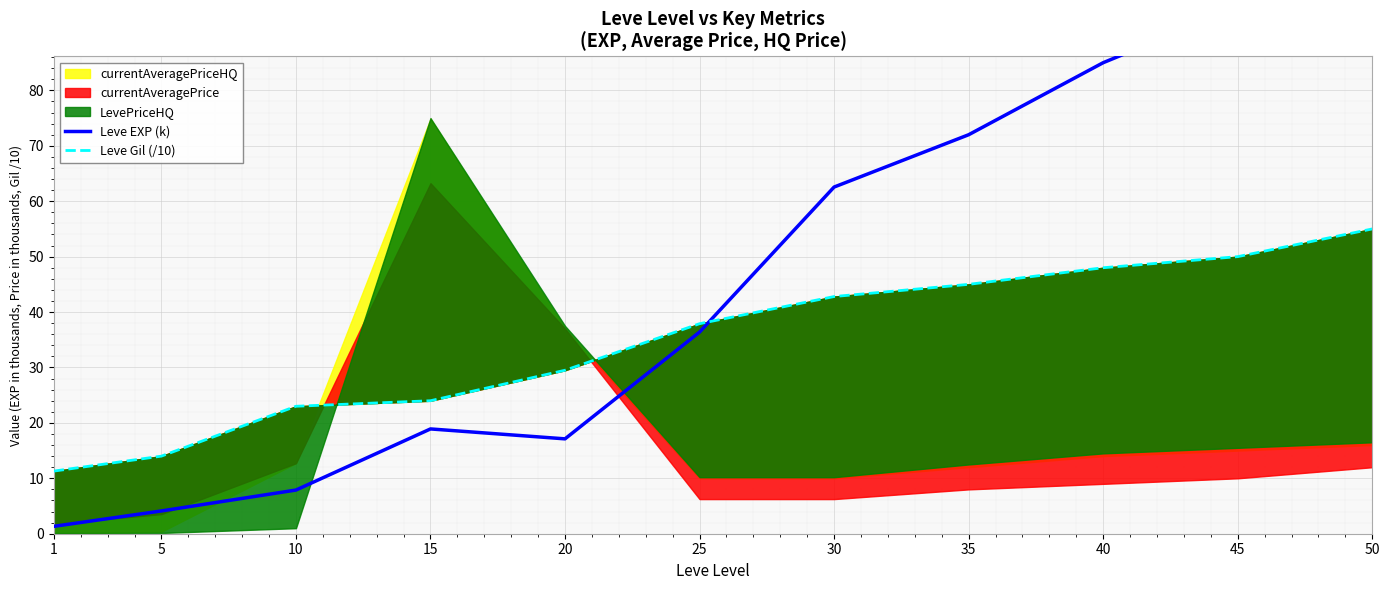

What is the sum of the Leve EXP (k) values at 15 and 5?

23.0